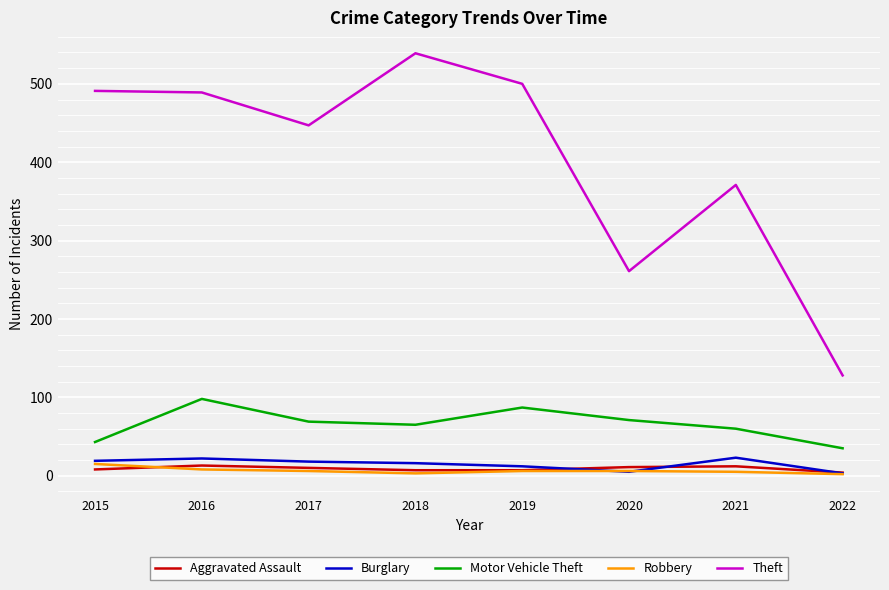

What is the highest value of the Motor Vehicle Theft series?

98